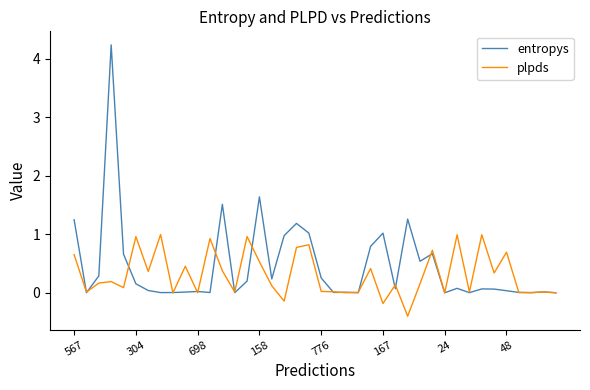

What is the minimum value shown in the chart?

-0.4